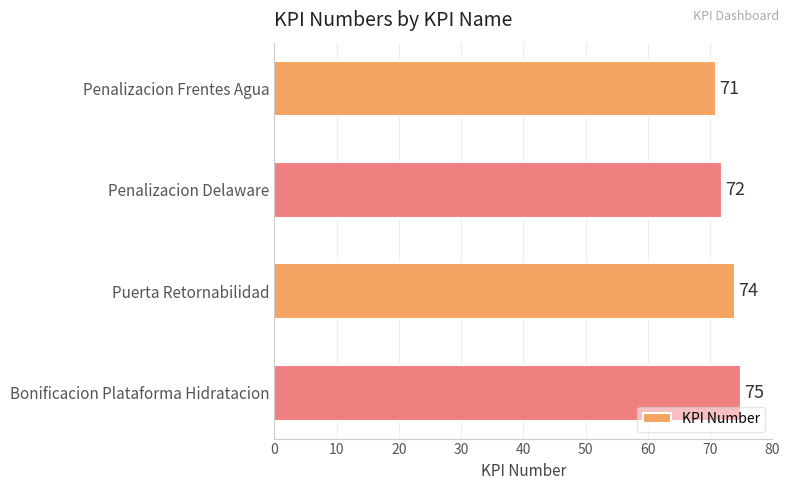

Reading top to bottom, list all the values displayed in this chart.

Penalizacion Frentes Agua=71	Penalizacion Delaware=72	Puerta Retornabilidad=74	Bonificacion Plataforma Hidratacion=75